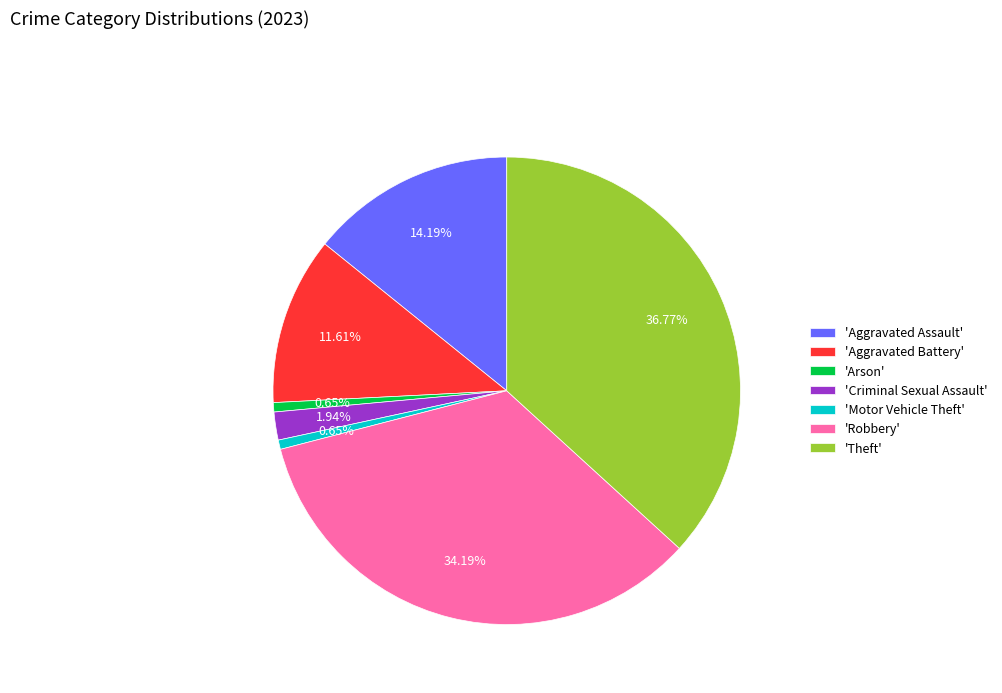

Is there a majority slice in this chart?

No